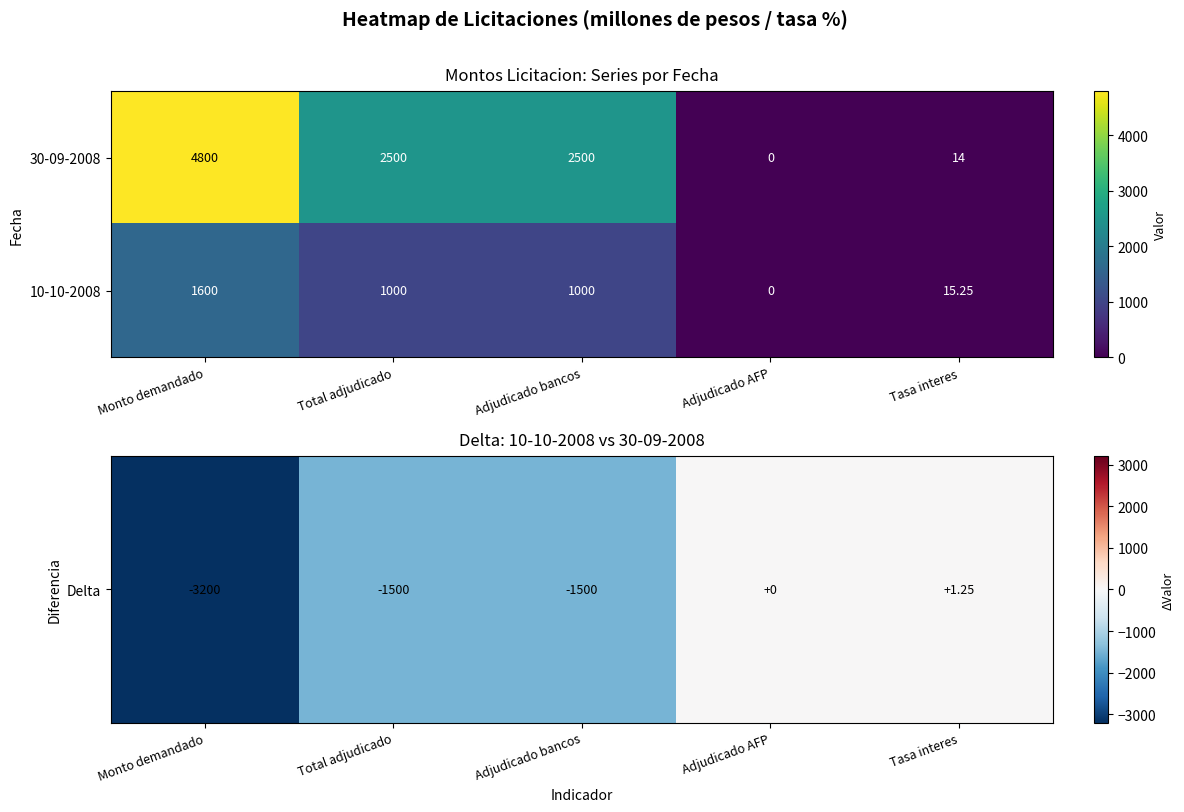

Between Adjudicado AFP and Tasa interes, which series saw the biggest shift?

10-10-2008